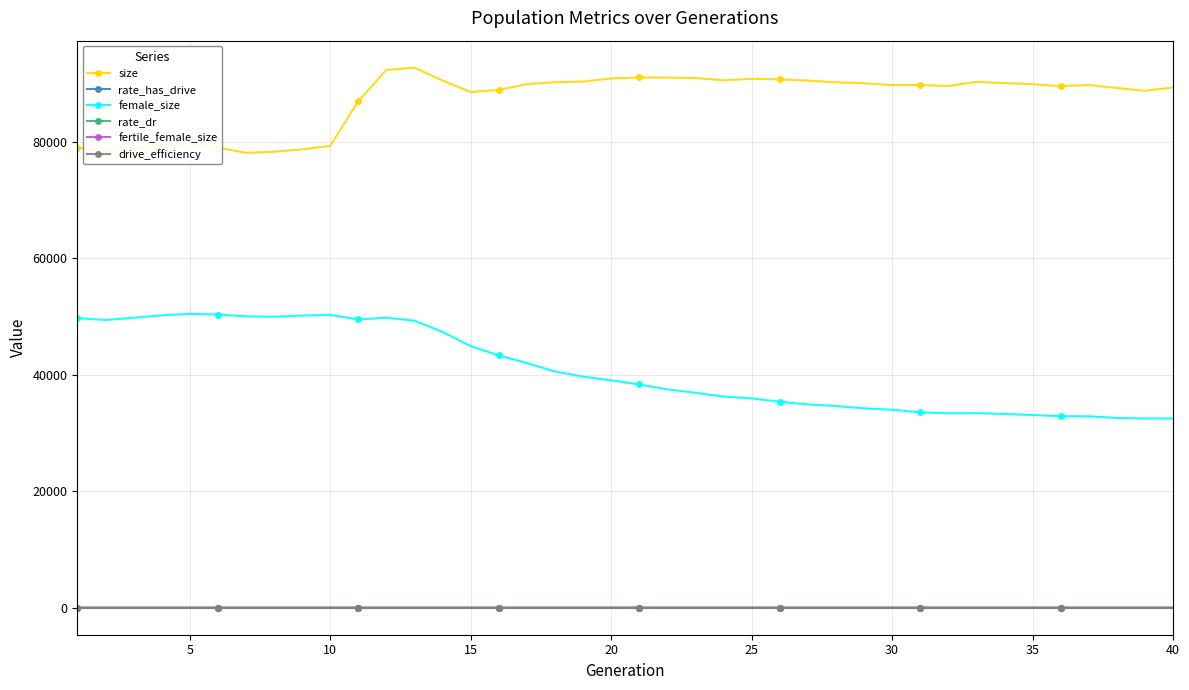

Which series has the largest total across all categories?

size